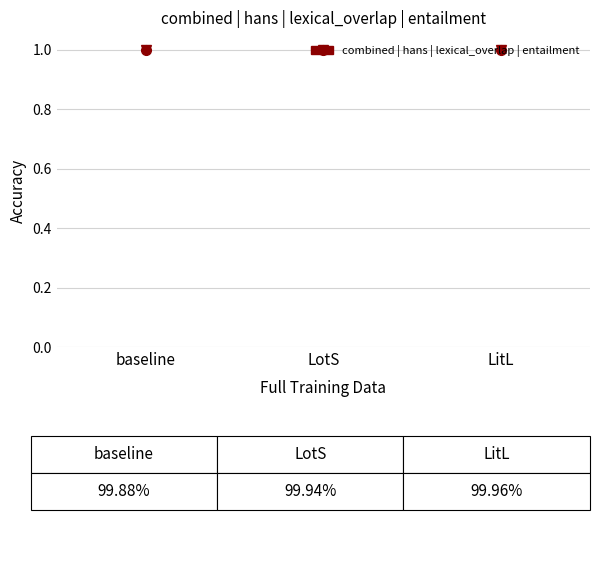

What is the label of the 1st point from the left?

baseline